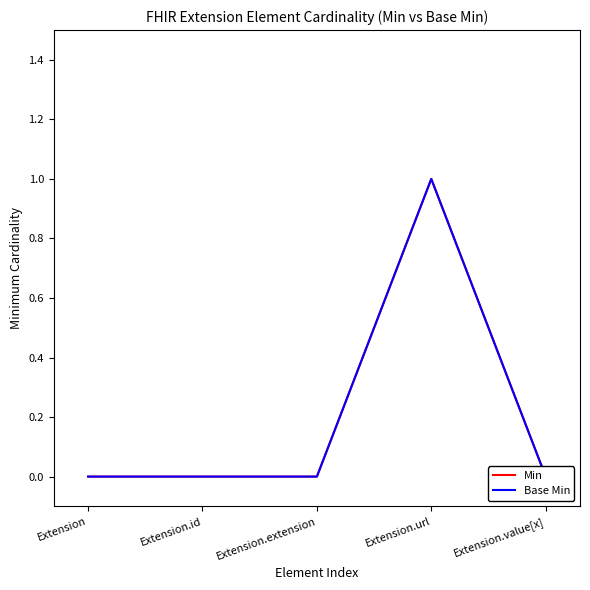

What position from the right is Extension?

5